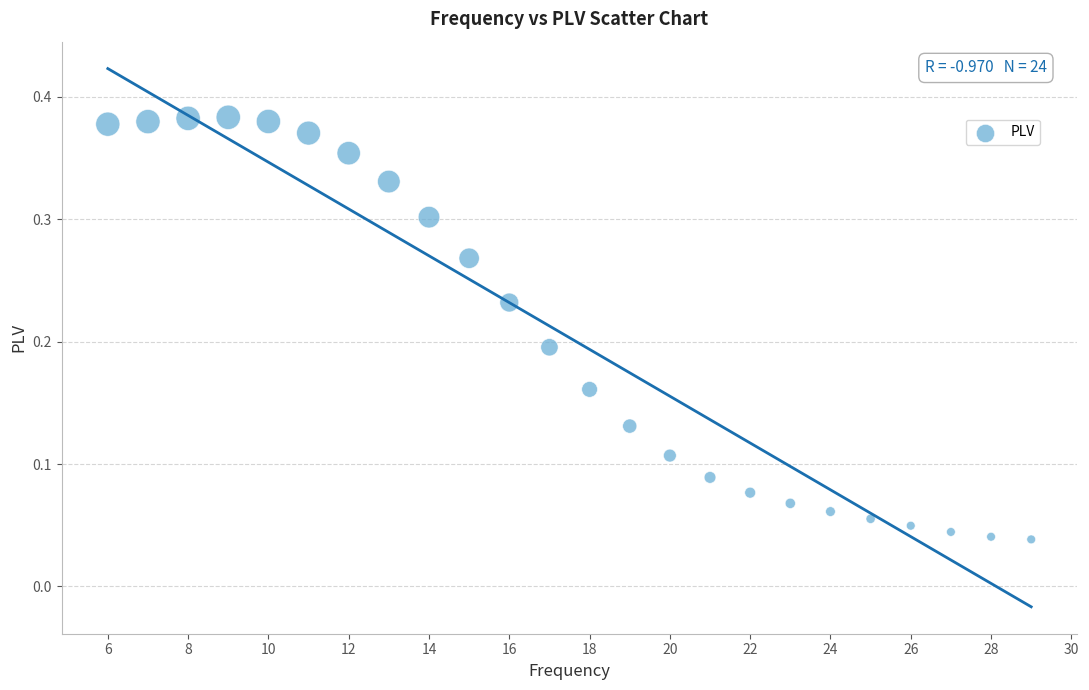

What is the range of X values (max minus min)?

23.0